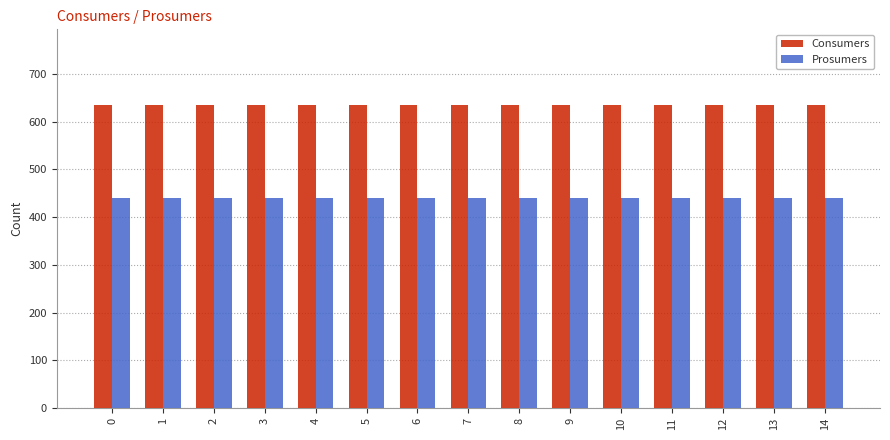

What value does the Consumers series have at 12?

635